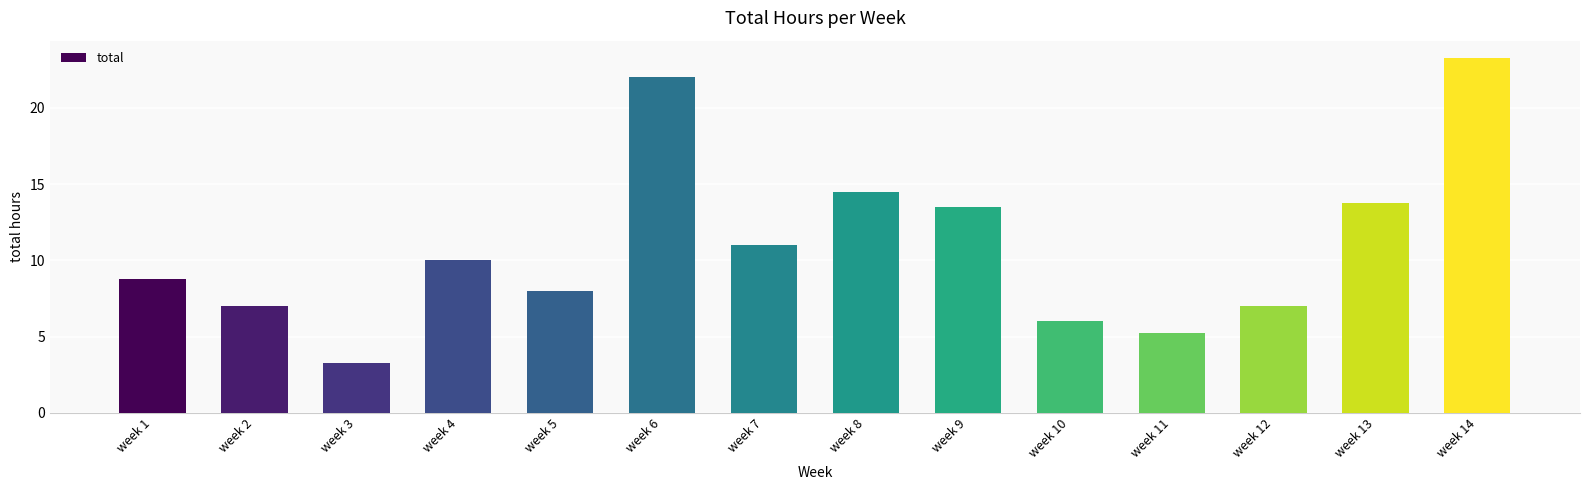

What is the difference between the values at week 10 and week 12?

1.0